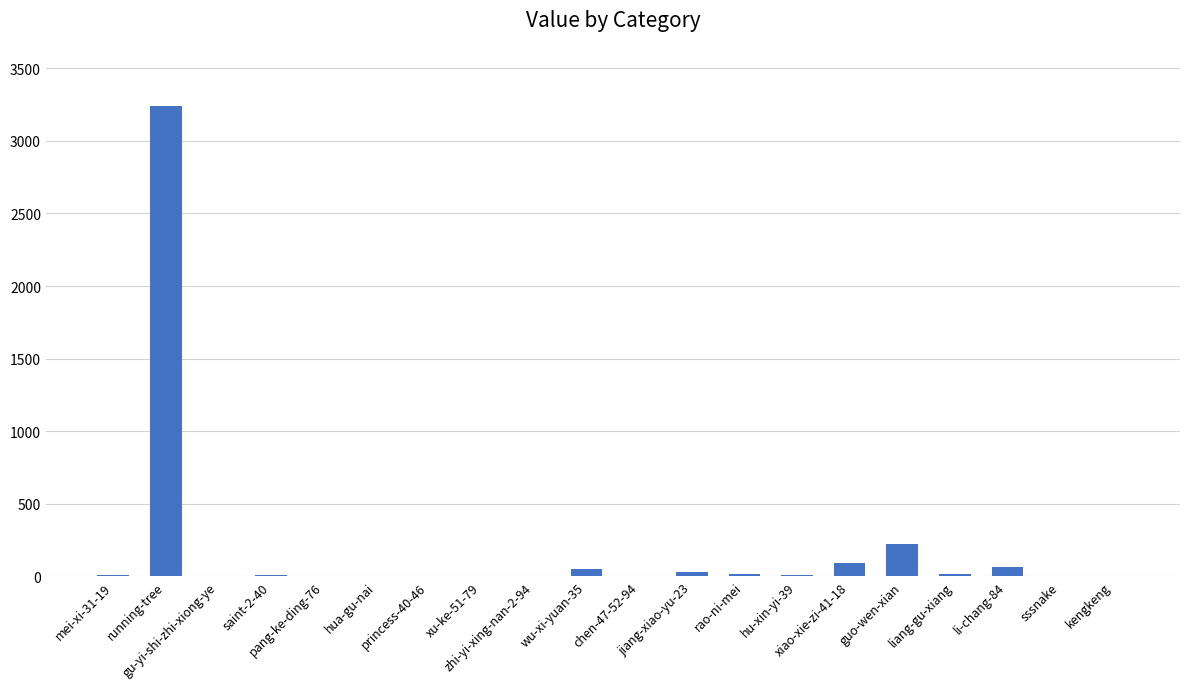

What is the difference between the values at sssnake and running-tree?

3240